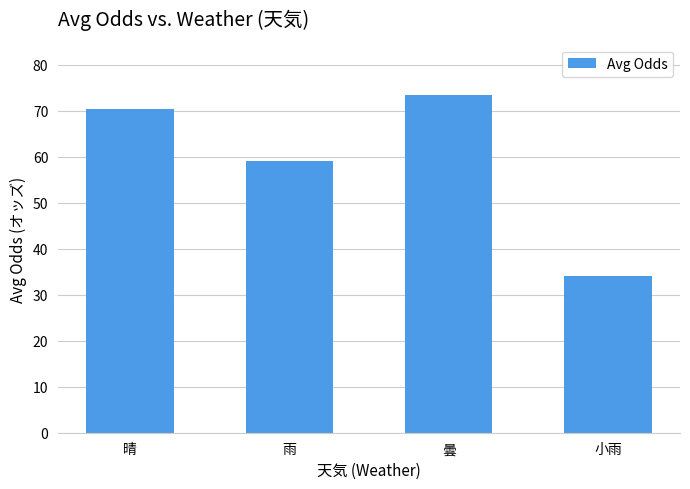

What is the approximate value at 曇?

73.3